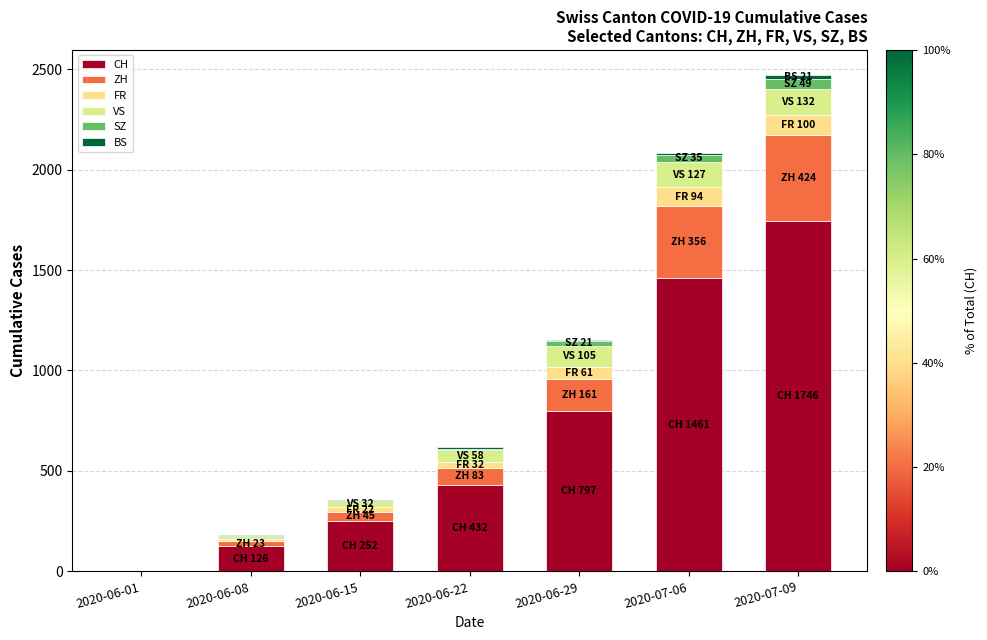

At which category is the sum across all series the highest?

2020-07-09